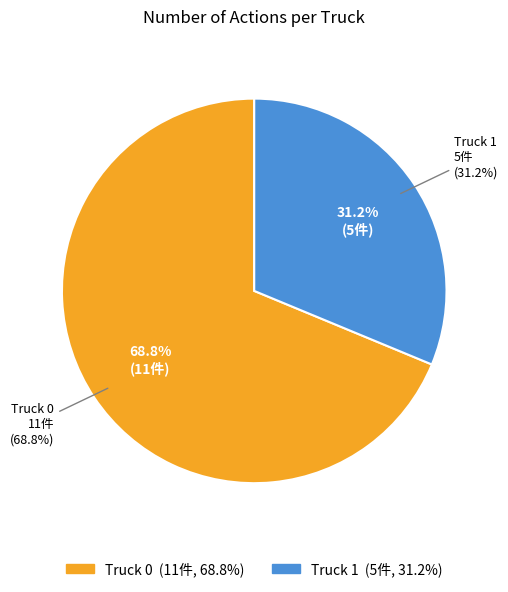

Approximately how many times larger is the value at Truck 0 compared to Truck 1?

2.2